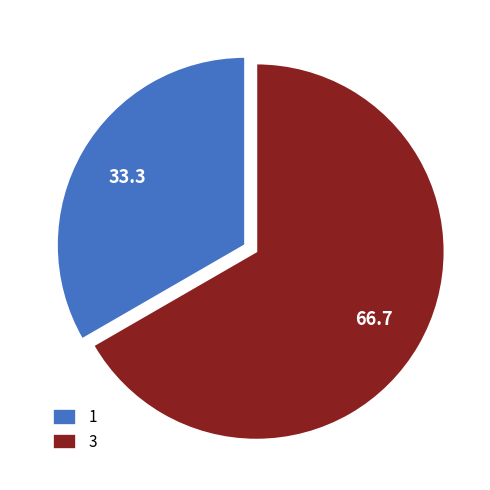

How many segments does this pie chart have?

2